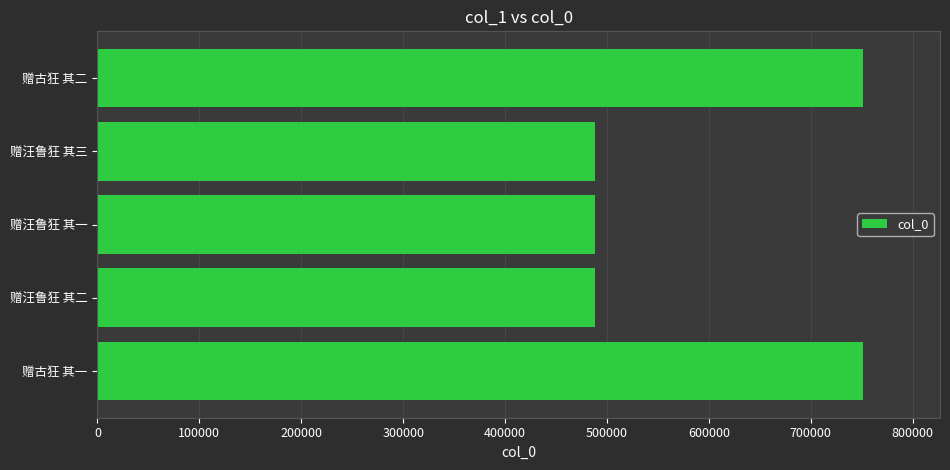

What is the difference between the maximum and minimum values?

263214